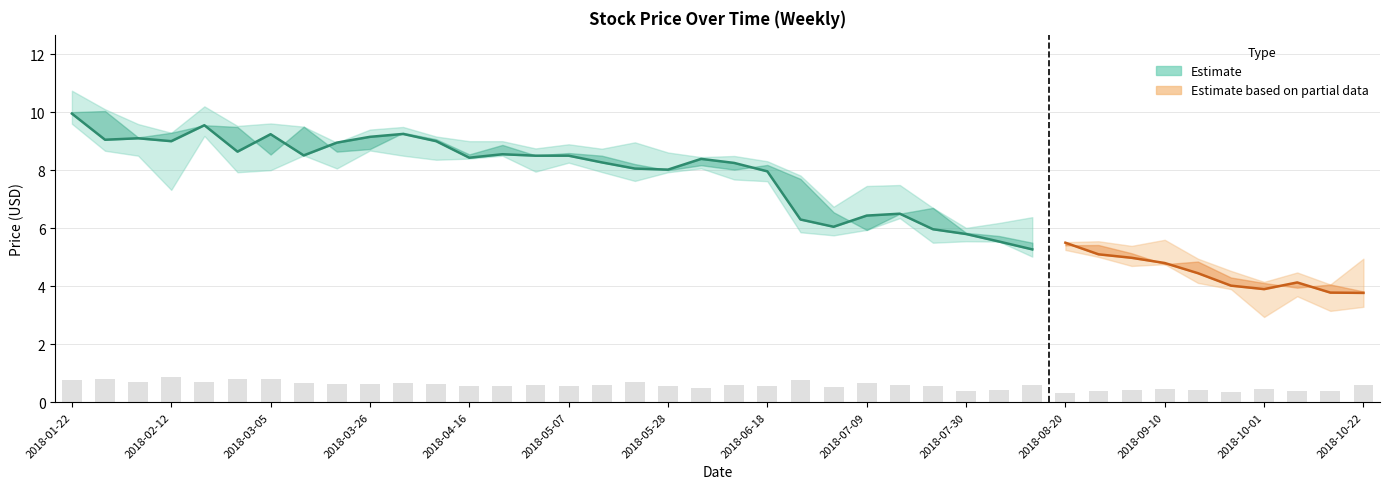

What is the sum of all Close values?

284.6